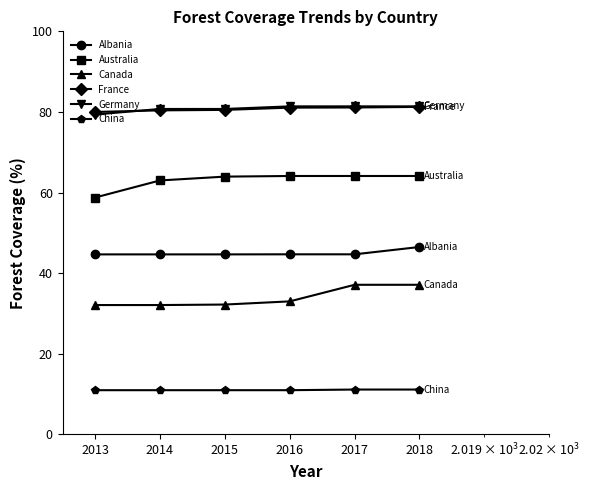

What is the value of the Albania point at the 3rd from the left?

44.7